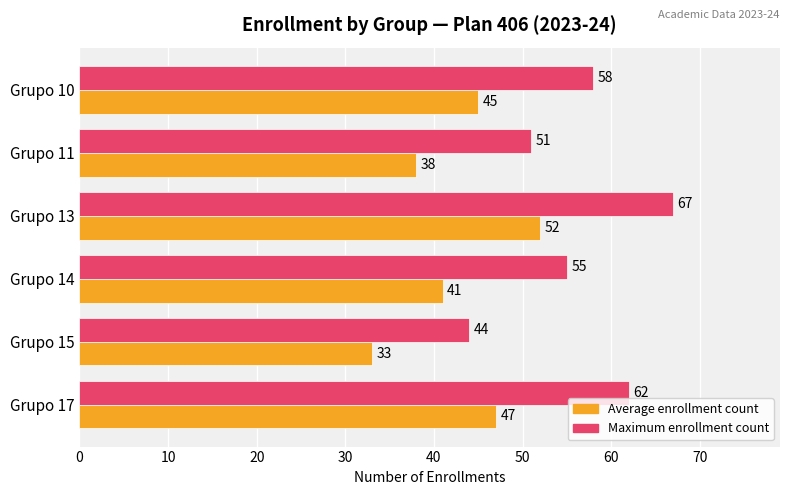

Count the Average enrollment count values in the range 38 to 47.

4